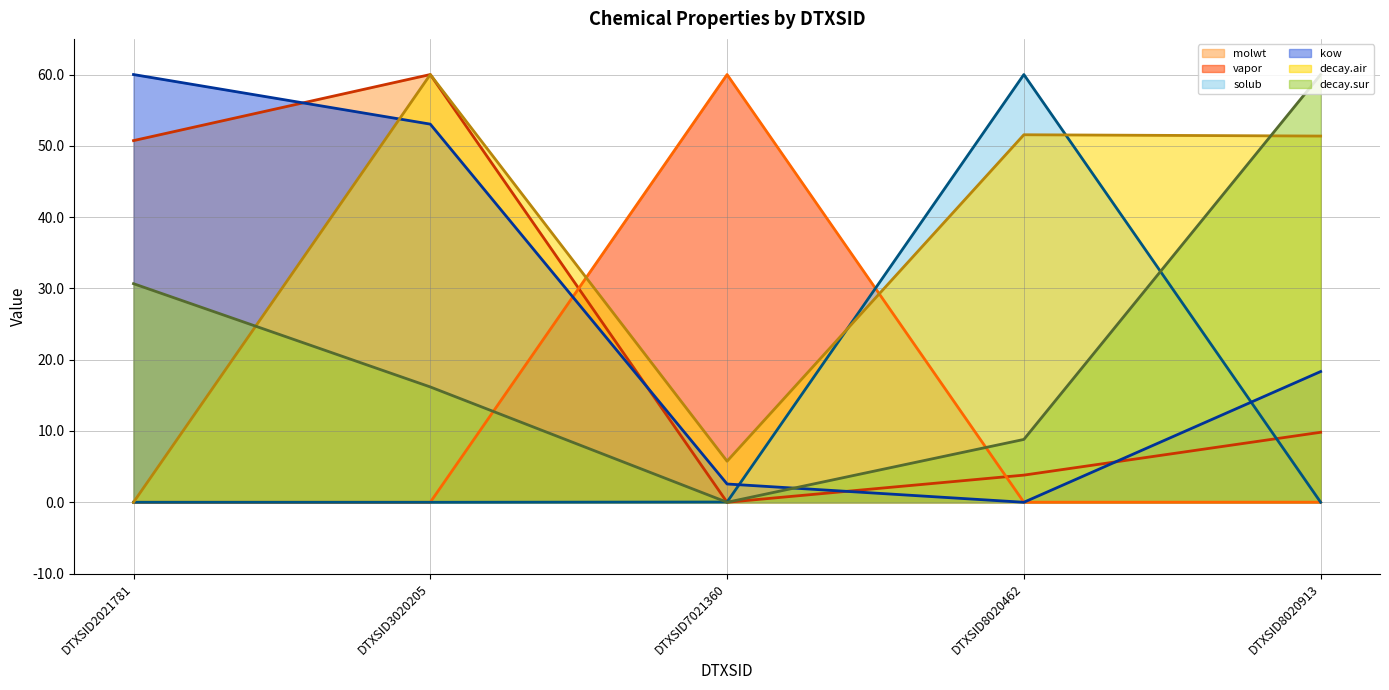

What is the total value across all series at DTXSID8020462?

124.2